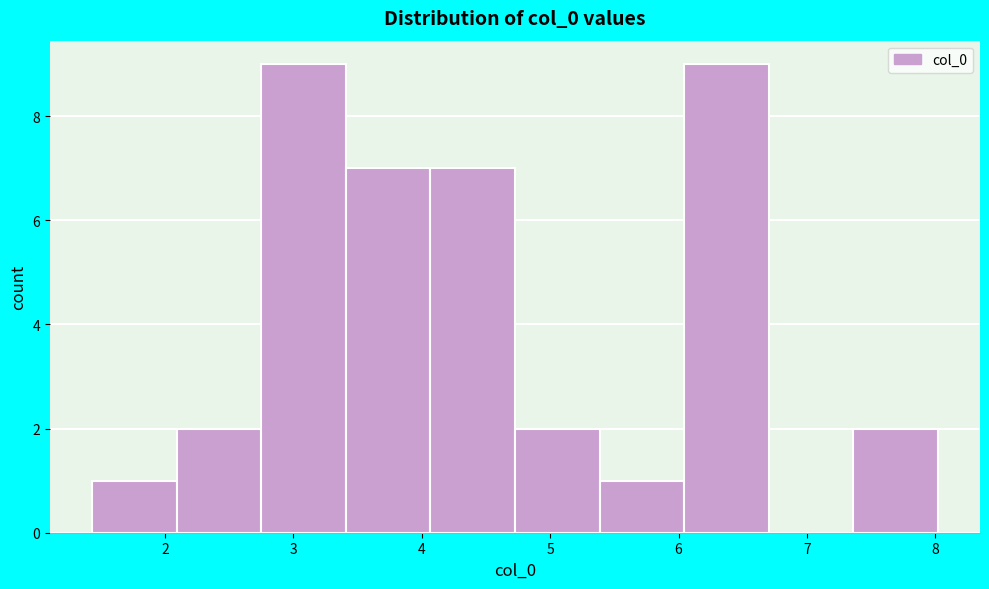

Reading left to right, list every bar in this chart as the range it spans on the x-axis followed by its height. Neither the bar edges nor the heights are printed on the chart, so give them approximately, as read against the axes.

1.4 to 2.1: 1
2.1 to 2.7: 2
2.7 to 3.4: 9
3.4 to 4.1: 7
4.1 to 4.7: 7
4.7 to 5.4: 2
5.4 to 6.0: 1
6.0 to 6.7: 9
6.7 to 7.4: 0
7.4 to 8.0: 2